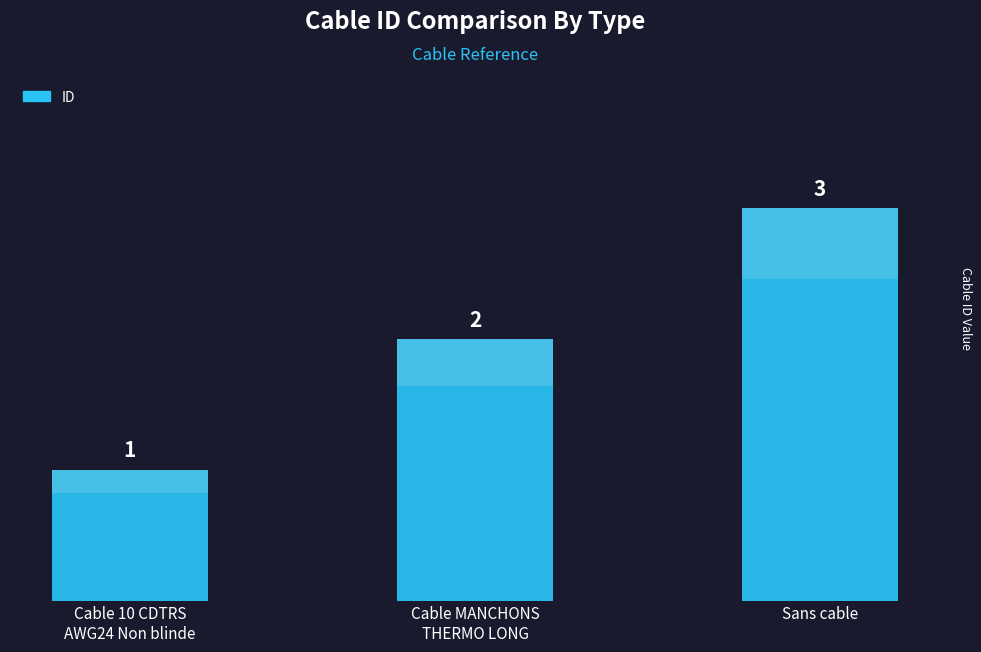

List the labels in order of value, smallest first.

Cable 10 CDTRS
AWG24 Non blinde, Cable MANCHONS
THERMO LONG, Sans cable